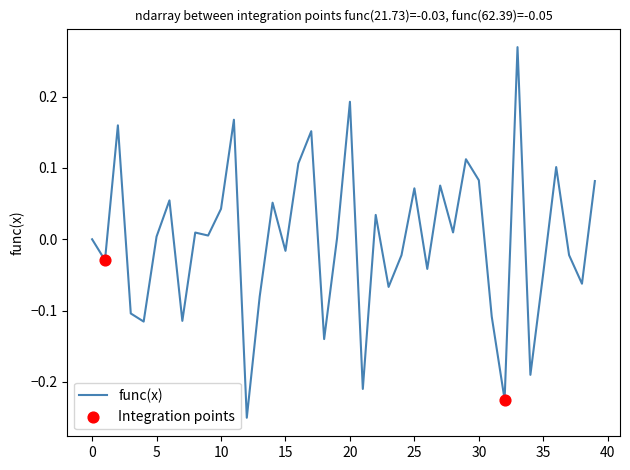

What is the difference between the maximum and minimum values?

0.5